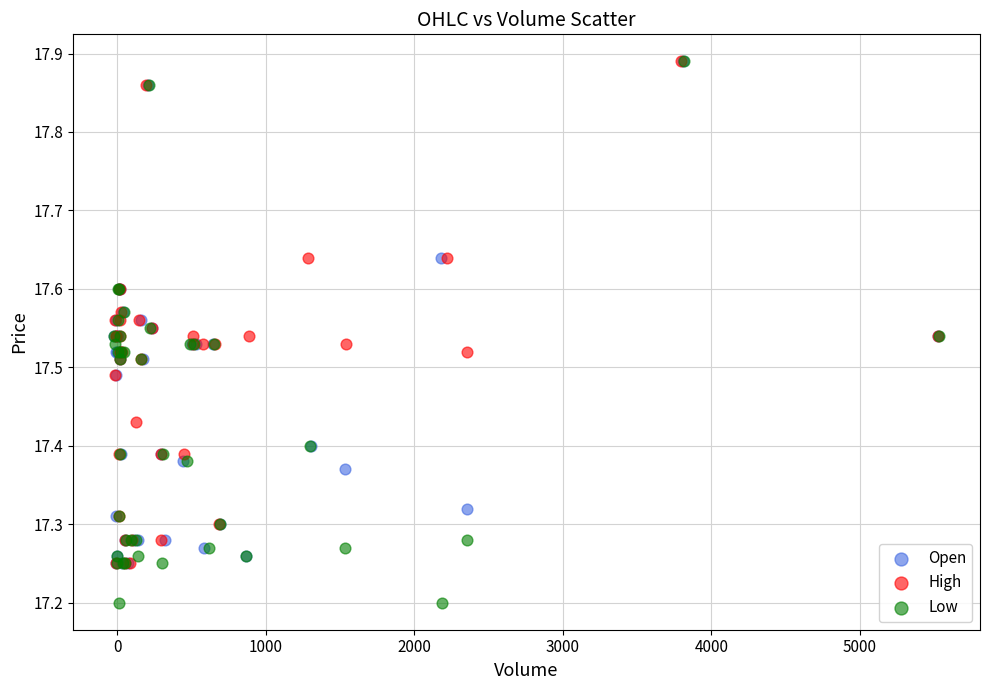

What are all the series names shown in the legend?

Open, High, Low